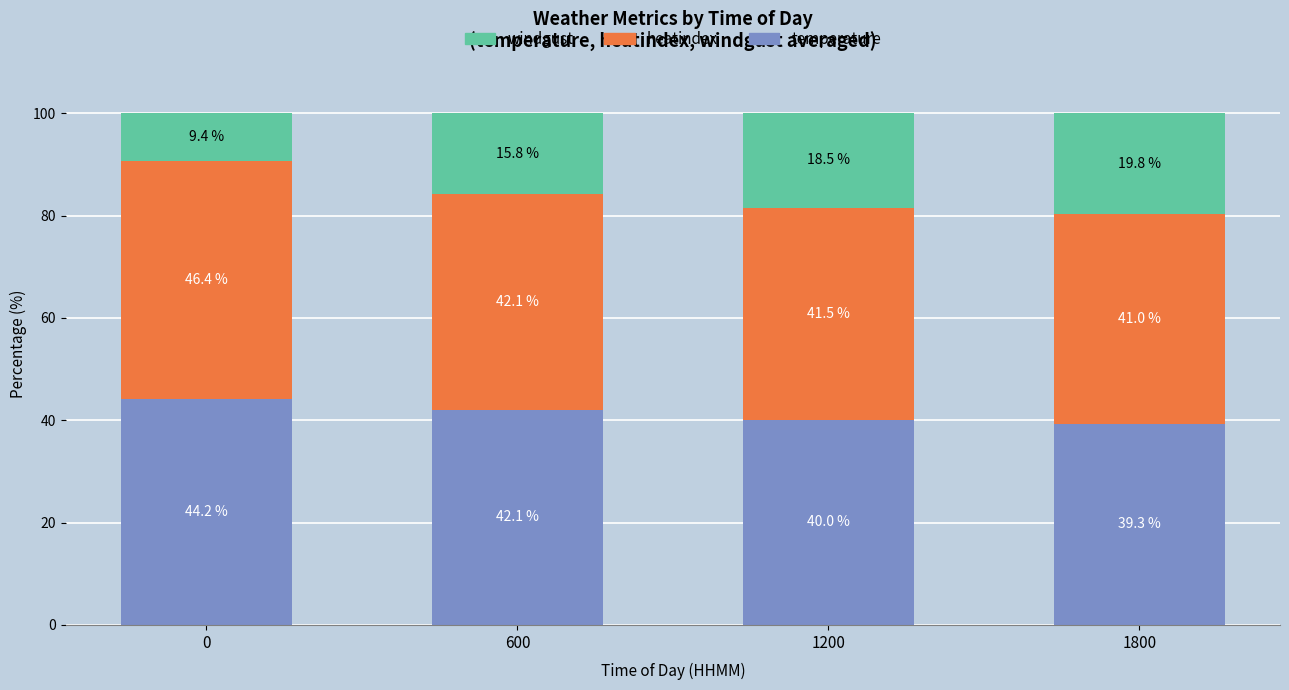

Reading left to right, what are the values for temperature?

0=44.2	600=42.1	1200=40.0	1800=39.3